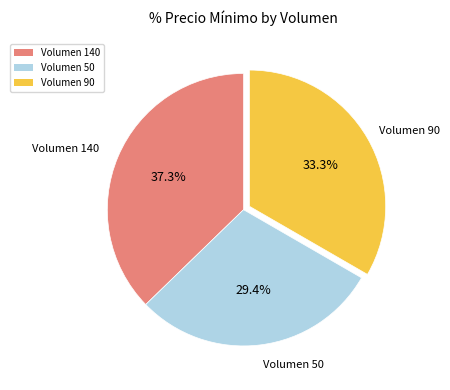

Rank the categories by value from highest to lowest.

Volumen 140, Volumen 90, Volumen 50